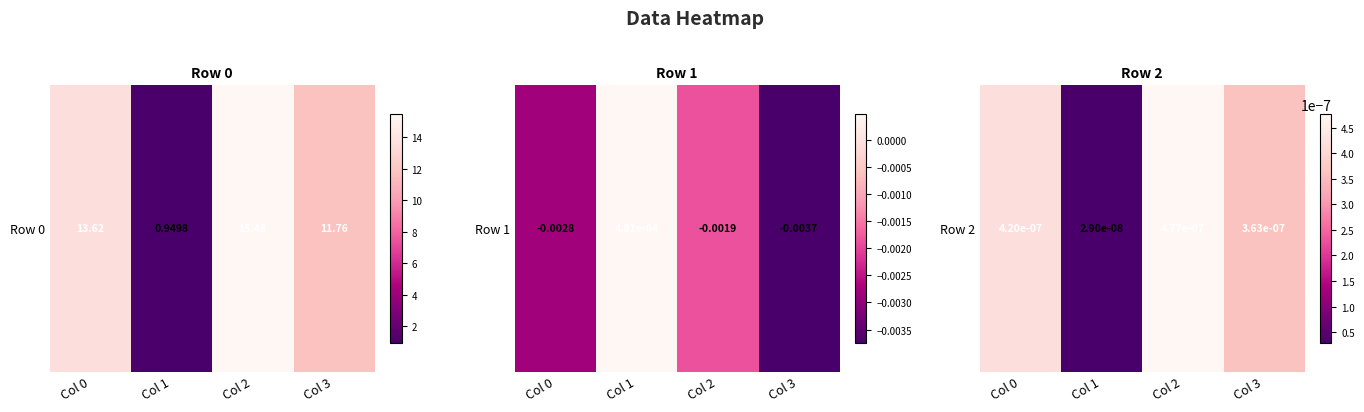

At which label is the value closest to 0?

Col 1